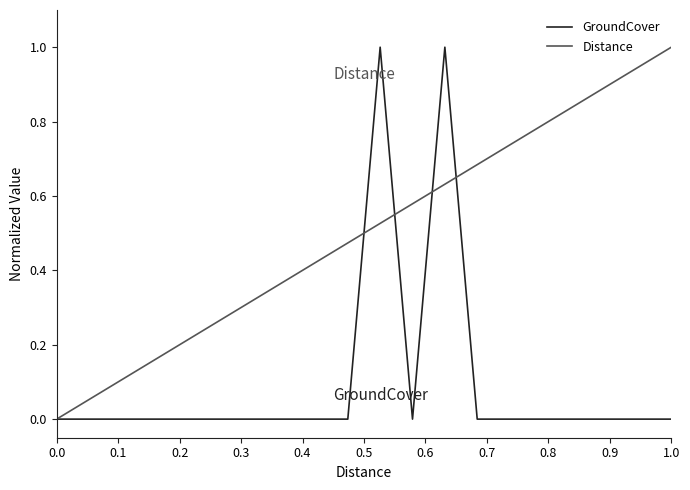

In GroundCover, how many points are higher than both neighbors (excluding endpoints)?

2